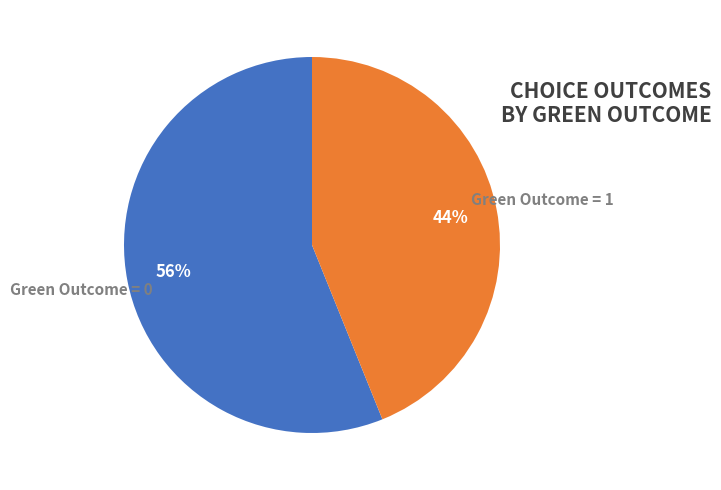

What is the majority slice?

Green Outcome = 0